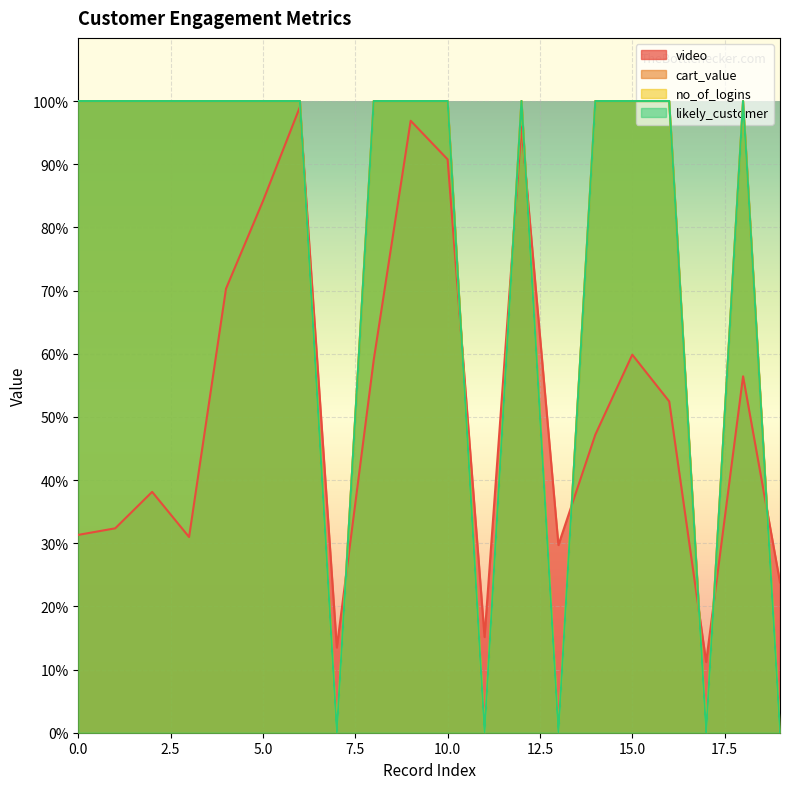

Reading right to left, transcribe all the data shown in this chart.

video: 19=0.2	18=0.6	17=0.1	16=0.5	15=0.6	14=0.5	13=0.3	12=1.0	11=0.2	10=0.9	9=1.0	8=0.6	7=0.1	6=1.0	5=0.8	4=0.7	3=0.3	2=0.4	1=0.3	0=0.3
cart_value: 19=0.0	18=1.0	17=0.0	16=1.0	15=1.0	14=1.0	13=0.0	12=1.0	11=0.0	10=1.0	9=1.0	8=1.0	7=0.0	6=1.0	5=1.0	4=1.0	3=1.0	2=1.0	1=1.0	0=1.0
no_of_logins: 19=0.0	18=1.0	17=0.0	16=1.0	15=1.0	14=1.0	13=0.0	12=1.0	11=0.0	10=1.0	9=1.0	8=1.0	7=0.0	6=1.0	5=1.0	4=1.0	3=1.0	2=1.0	1=1.0	0=1.0
likely_customer: 19=0.0	18=1.0	17=0.0	16=1.0	15=1.0	14=1.0	13=0.0	12=1.0	11=0.0	10=1.0	9=1.0	8=1.0	7=0.0	6=1.0	5=1.0	4=1.0	3=1.0	2=1.0	1=1.0	0=1.0